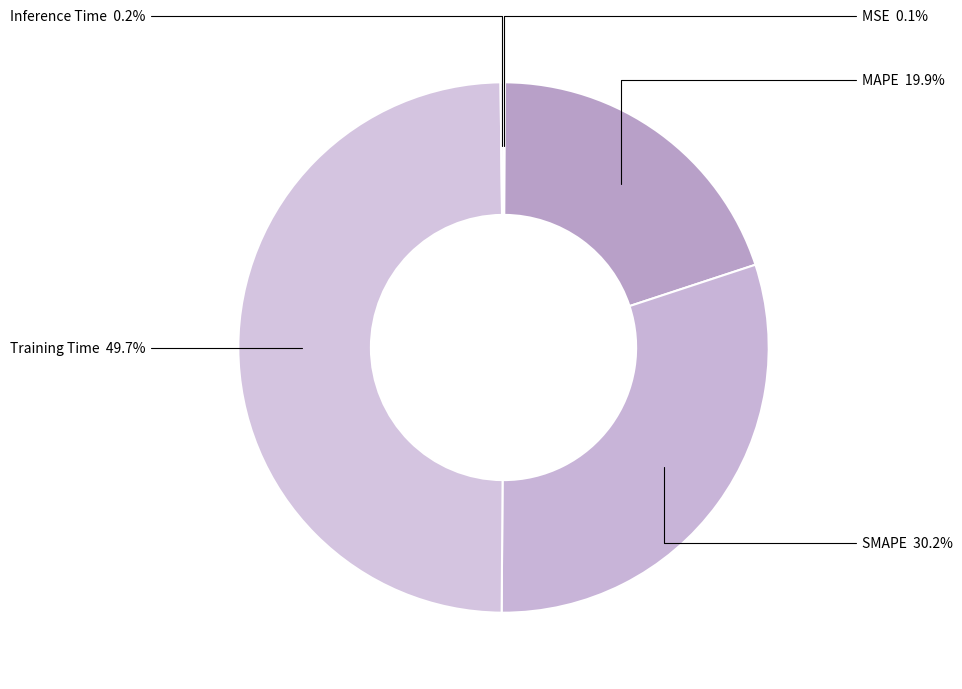

Which slice is the smallest?

MSE